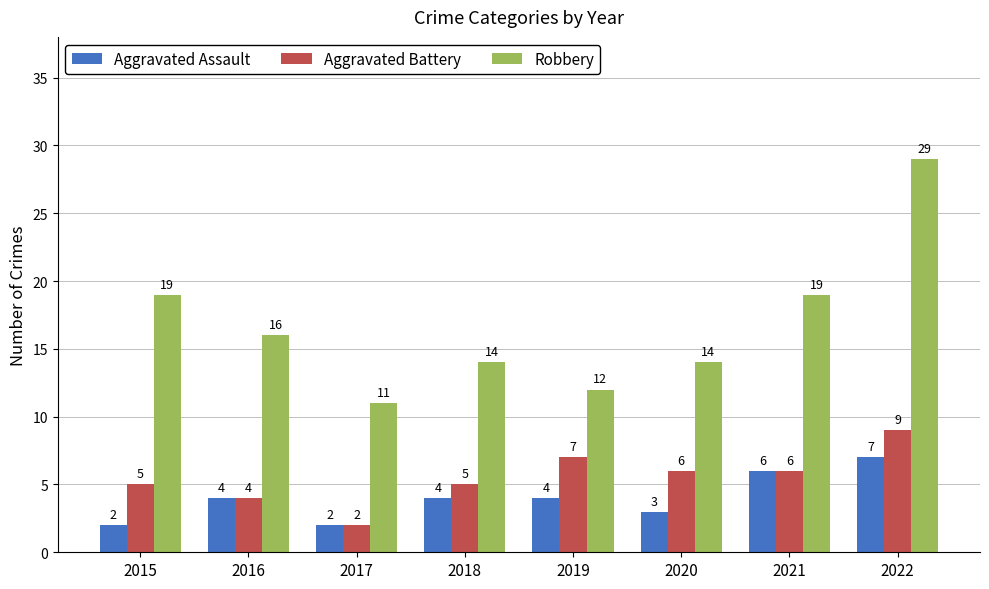

True or false: Aggravated Assault has a value of 2 at 2017.

True